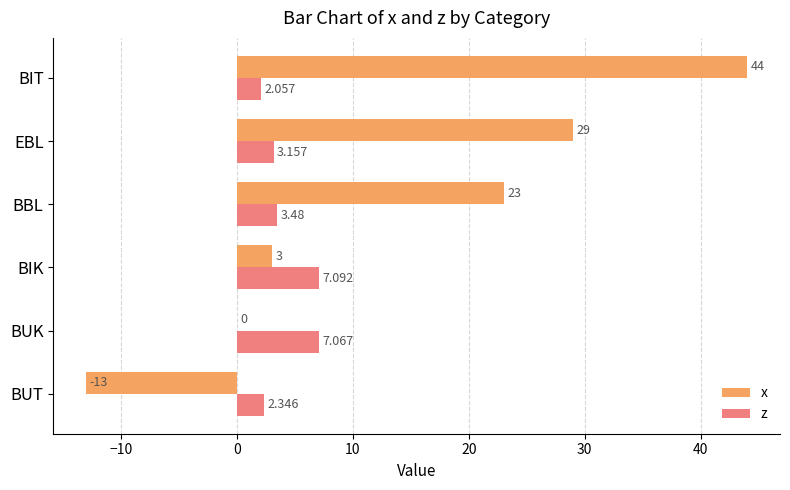

Between BBL and BIT, which series saw the biggest shift?

x